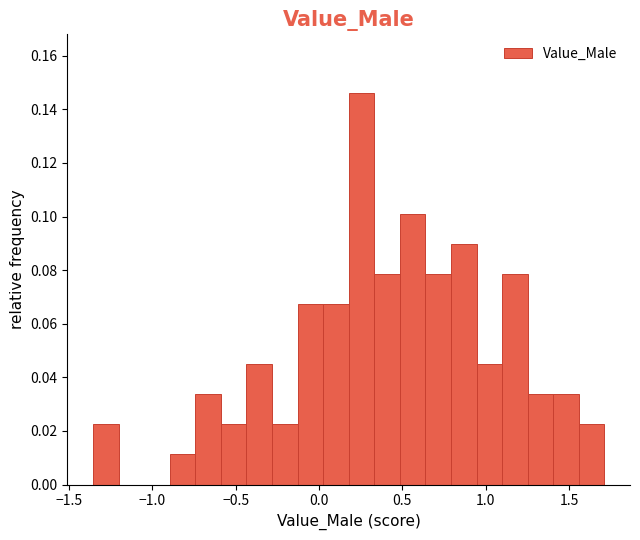

Read against the x-axis, roughly where is the centre of the tallest bar?

0.25